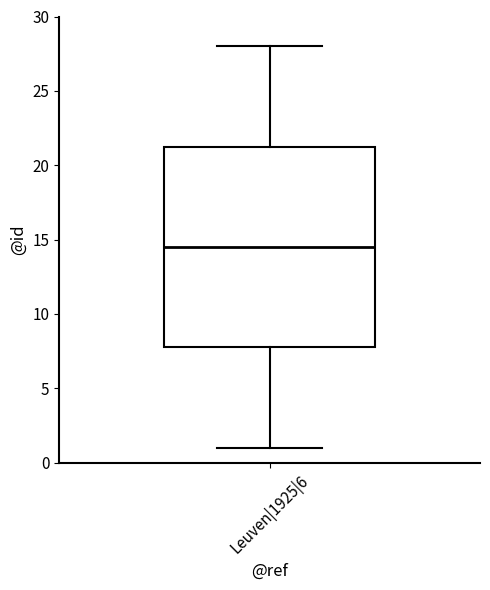

Read this box plot against the y-axis: the position of the median line, the range covered by the box, and the ends of both whiskers. The values are not printed on the chart, so give them approximately, as read against the axis.

median 14.5, box 8.0 to 21.5, whiskers 1.0 to 28.0